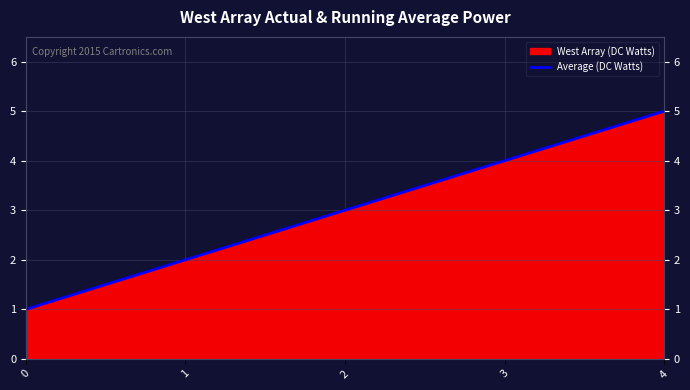

List the labels in order of value, smallest first.

0, 1, 2, 3, 4